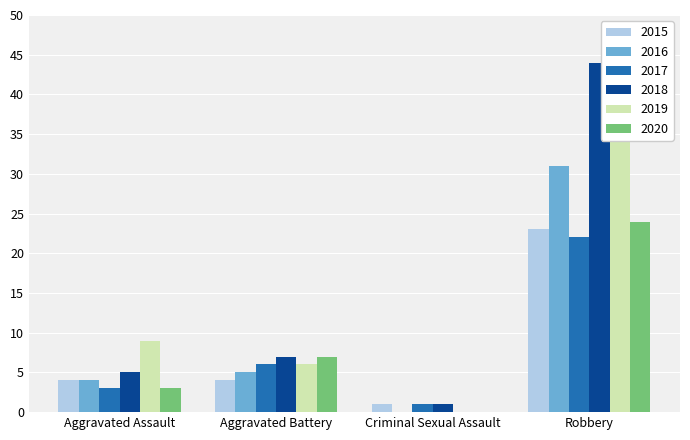

What is the sum of the 2020 values at Criminal Sexual Assault and Aggravated Battery?

7